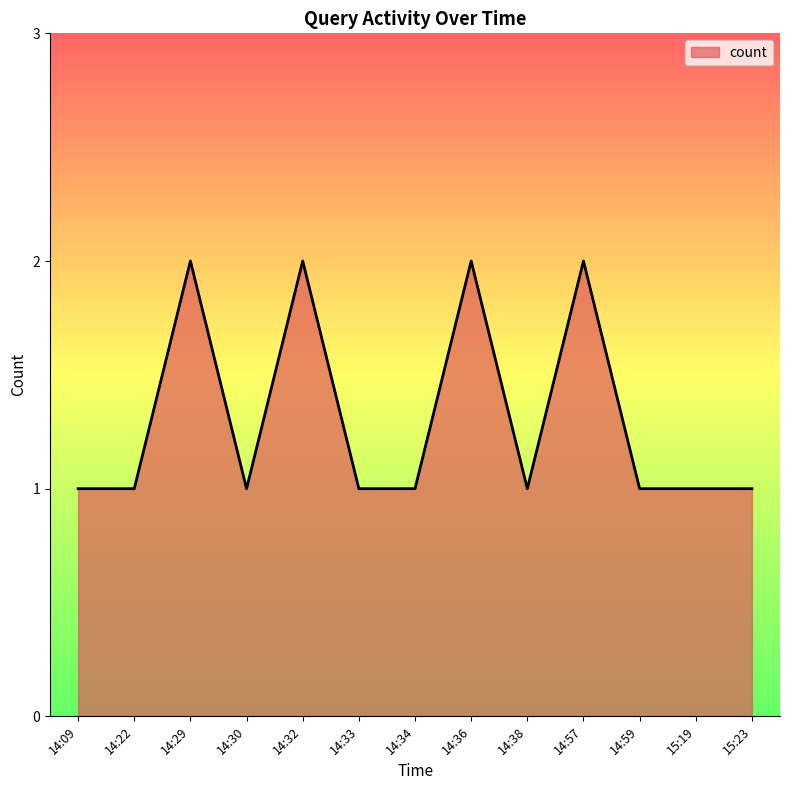

What position from the right is 14:57?

4